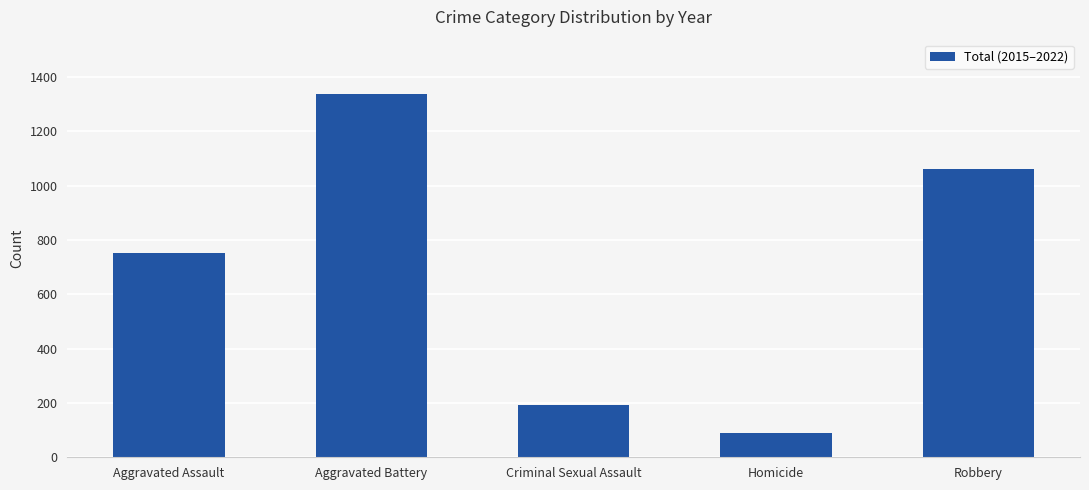

Reading left to right, transcribe all the data shown in this chart.

752	1337	194	90	1062